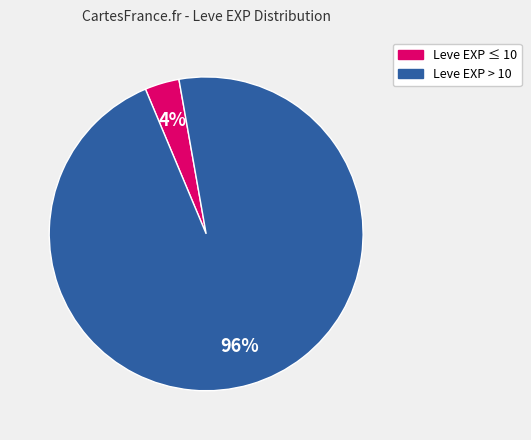

To the nearest percent, what is the average slice percentage?

50%